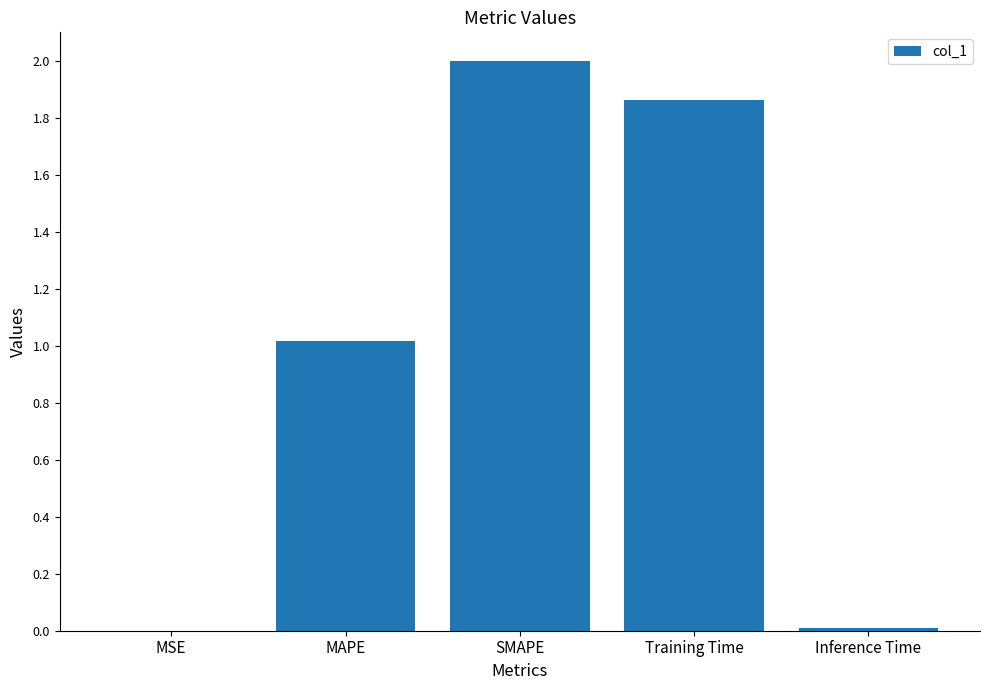

The chart shows a value of 0.0 at MSE. True or false?

True